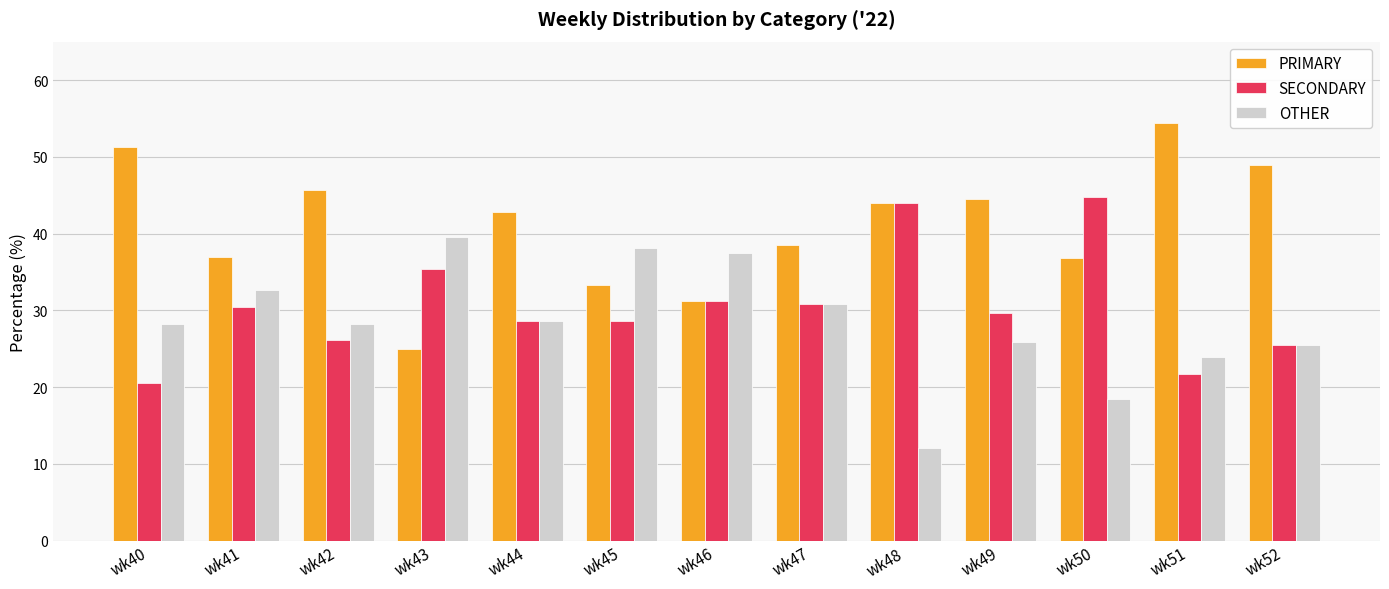

At which label does SECONDARY first exceed 29?

wk41